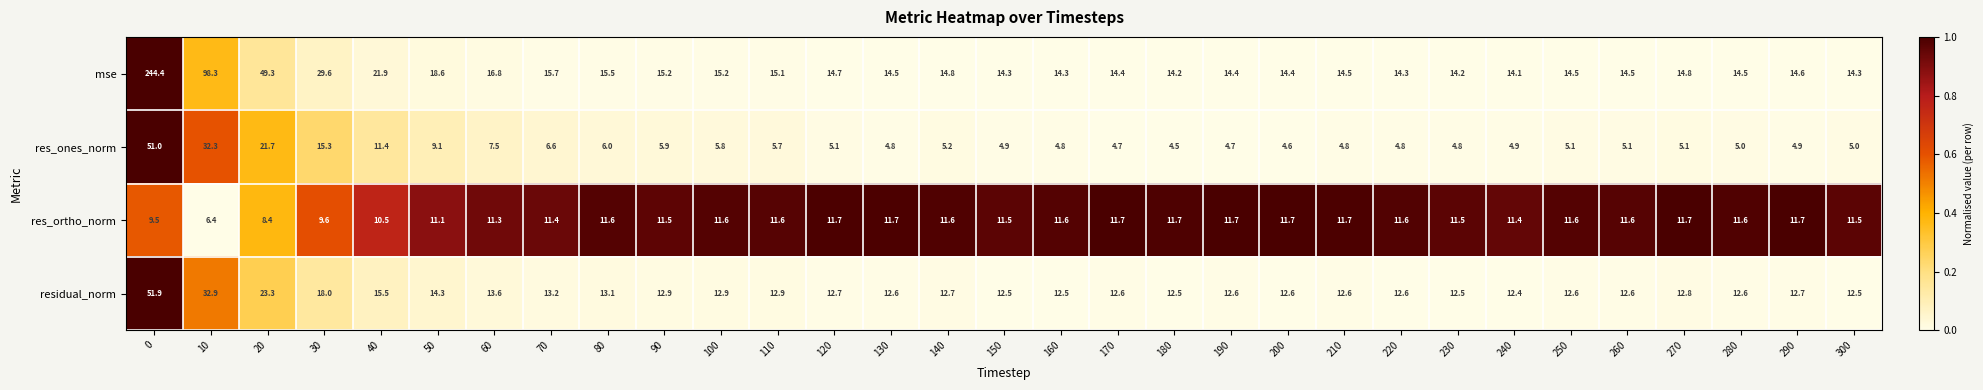

Which series changed the most between 260 and 300?

mse